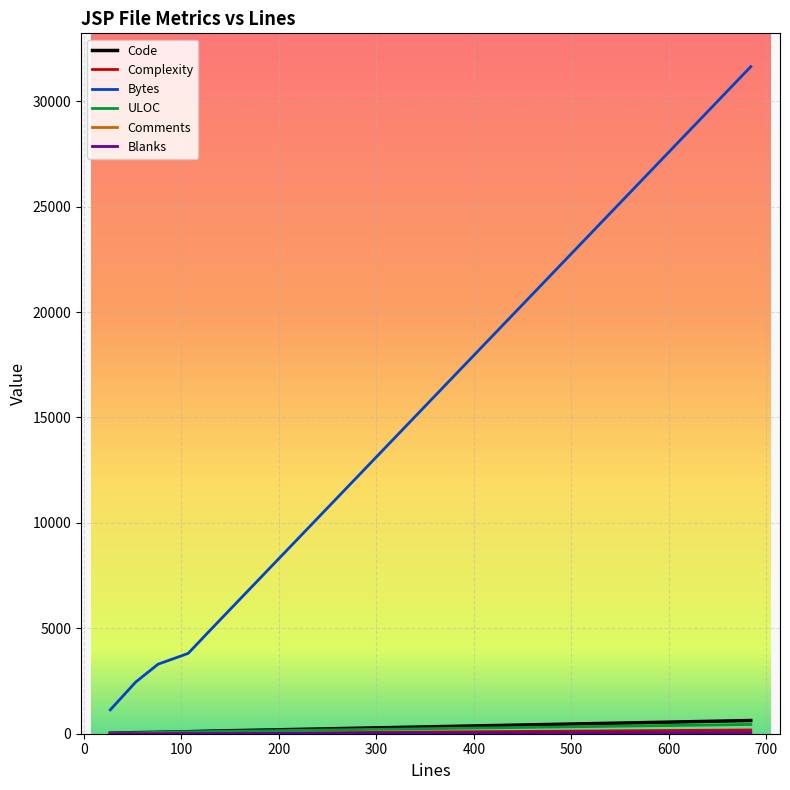

What is the sum of all ULOC values?

861